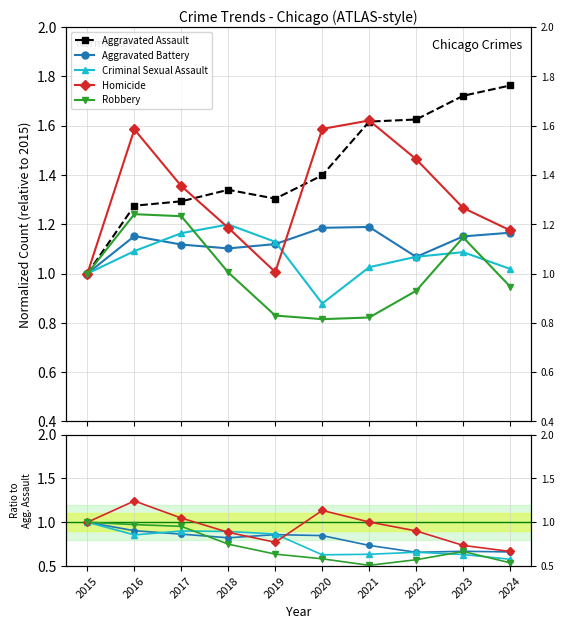

After their last crossing, which series has the higher values: Robbery or Aggravated Battery?

Aggravated Battery